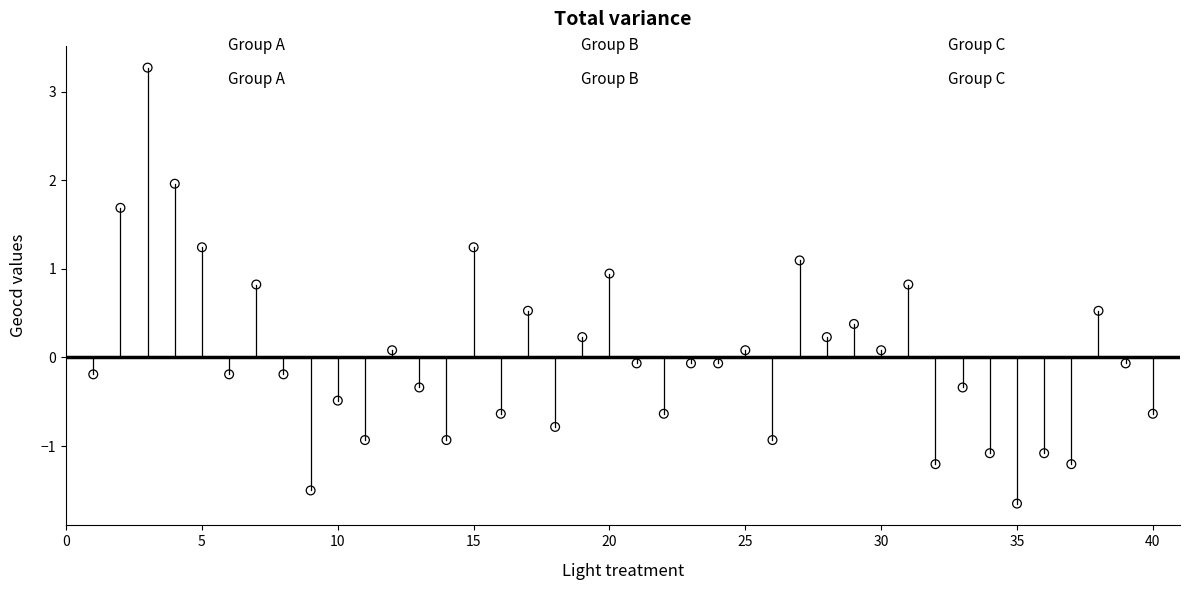

What is the range of X values (max minus min)?

39.0